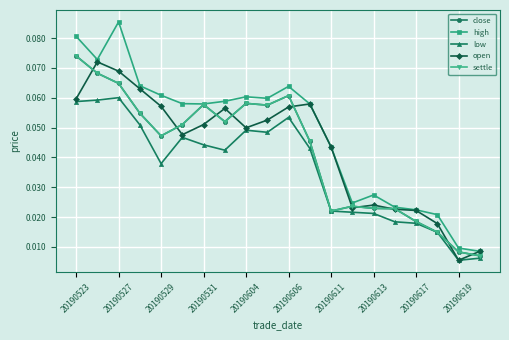

Count the settle values in the range 0 to 1.

20